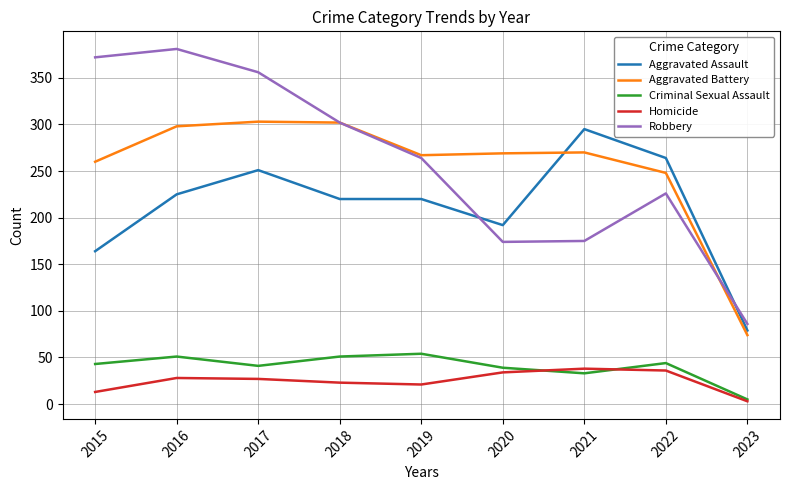

True or false: Robbery and Homicide cross at least once.

False